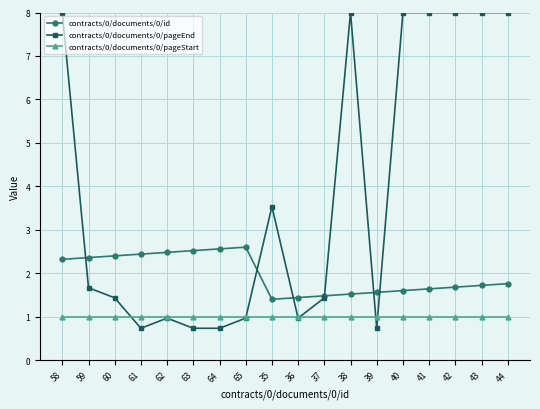

At which label is contracts/0/documents/0/pageEnd closest to 4?

35